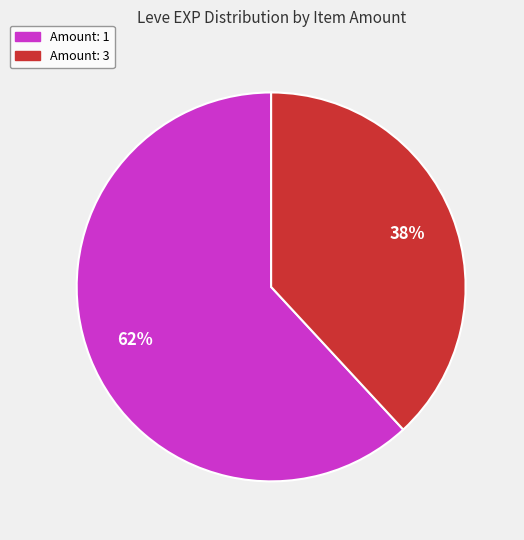

Is there any slice that represents more than half of the pie?

Yes